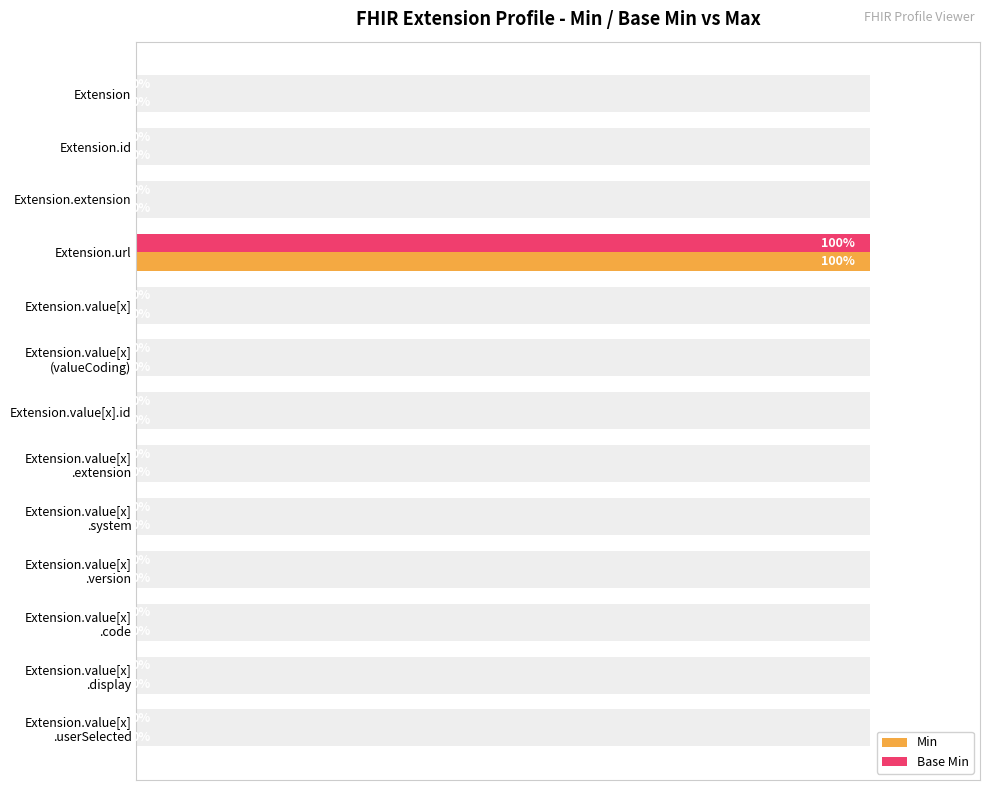

The value of Base Min at Extension.value[x] .userSelected is 38. True or false?

False